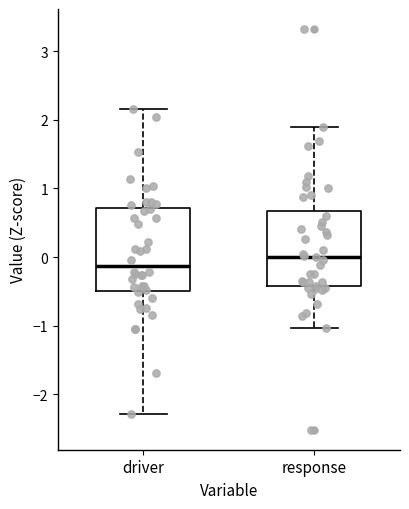

Reading left to right, read every box against the y-axis: the position of its median line, the range the box covers, and the ends of its whiskers. The values are not printed on the chart, so give them approximately, as read against the axis.

driver: median -0.1, box -0.5 to 0.7, whiskers -2.3 to 2.2
response: median 0.0, box -0.4 to 0.7, whiskers -1.0 to 1.9